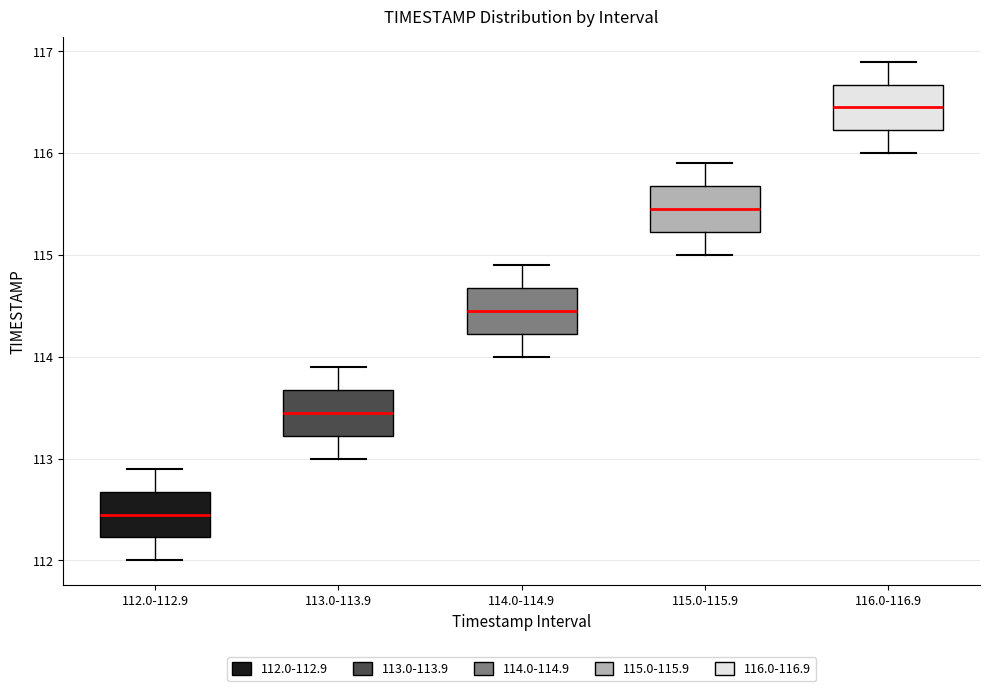

Which box's median line is the highest?

116.0-116.9